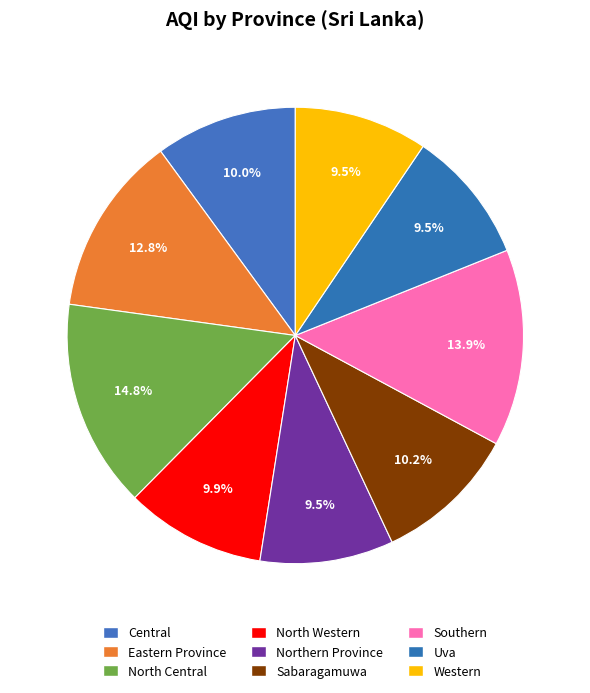

What is the change in value from North Central to Western?

-45